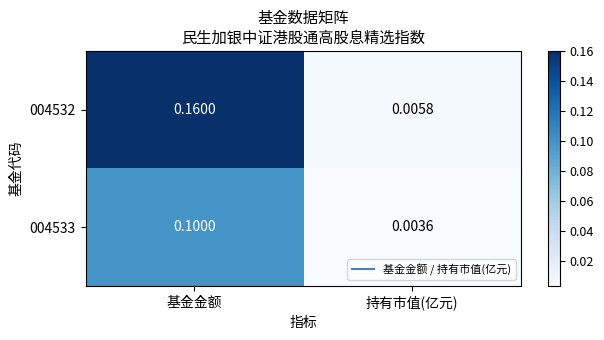

Which label corresponds to the smallest value in the chart?

持有市值(亿元)